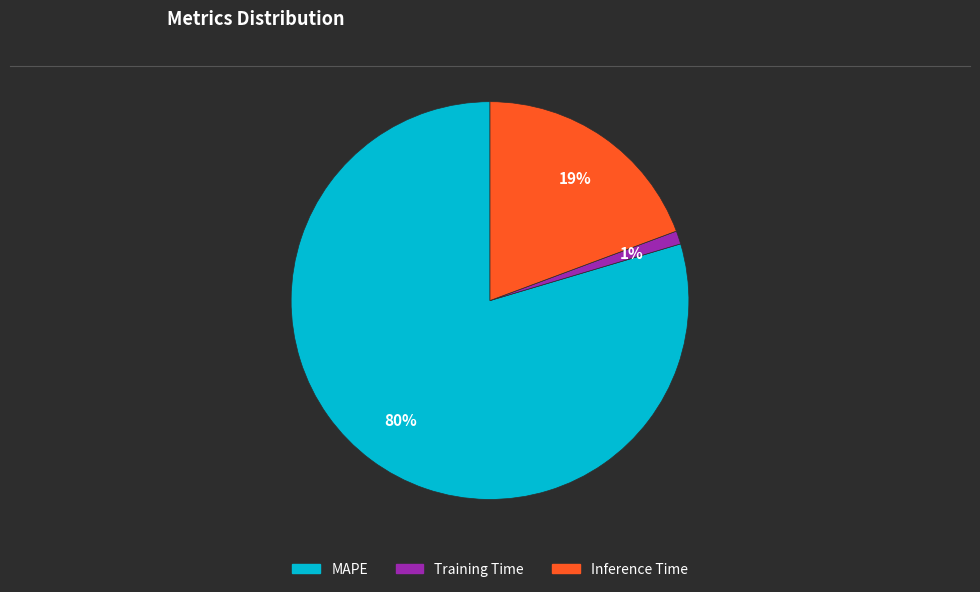

Between MAPE and Training Time, which is larger?

MAPE